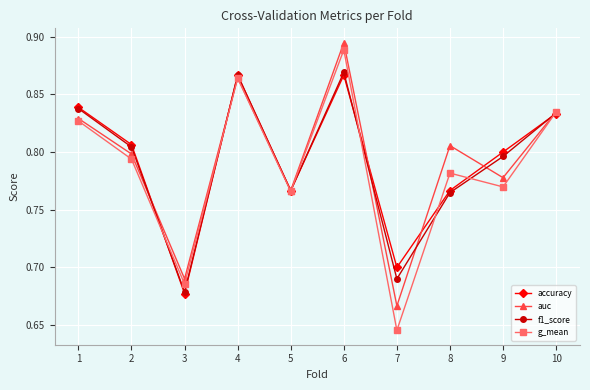

Which category has the lowest value in the accuracy series?

3